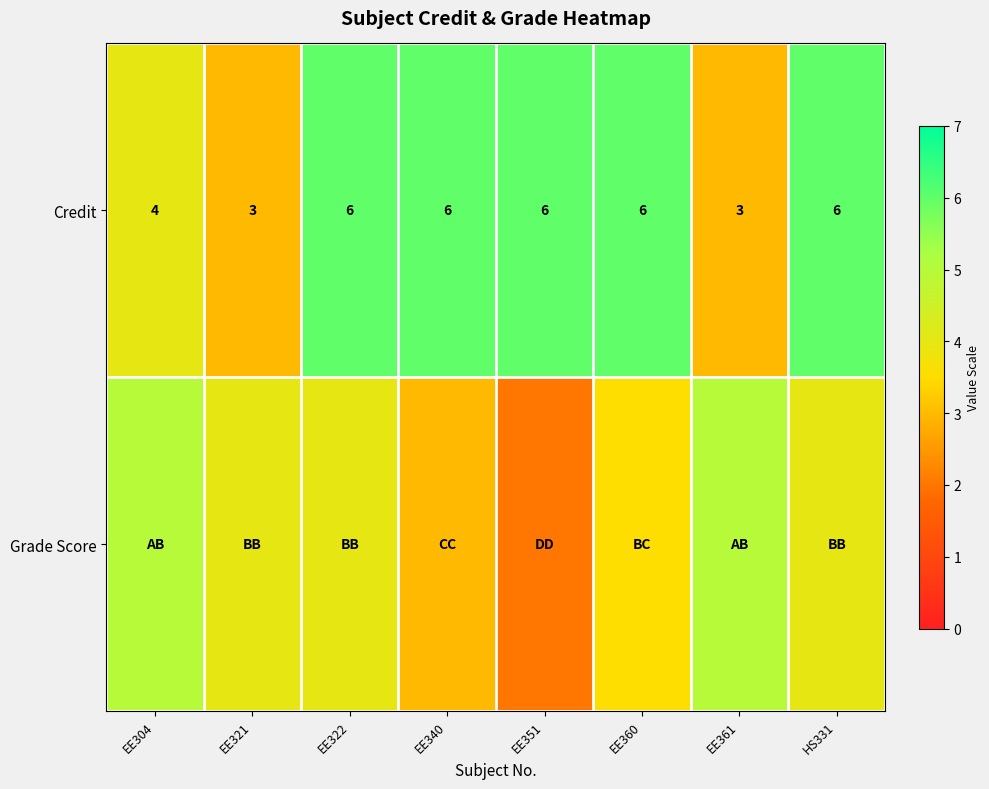

Which label corresponds to the smallest value in the chart?

EE351